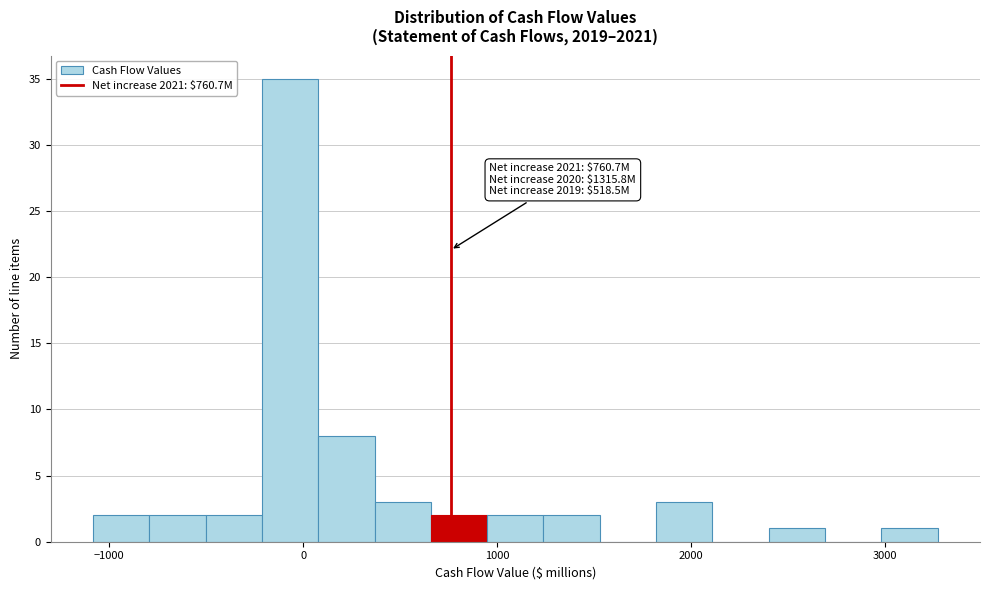

Around what value on the x-axis is the tallest bar? Give the approximate position of its centre, as read against the axis.

-100